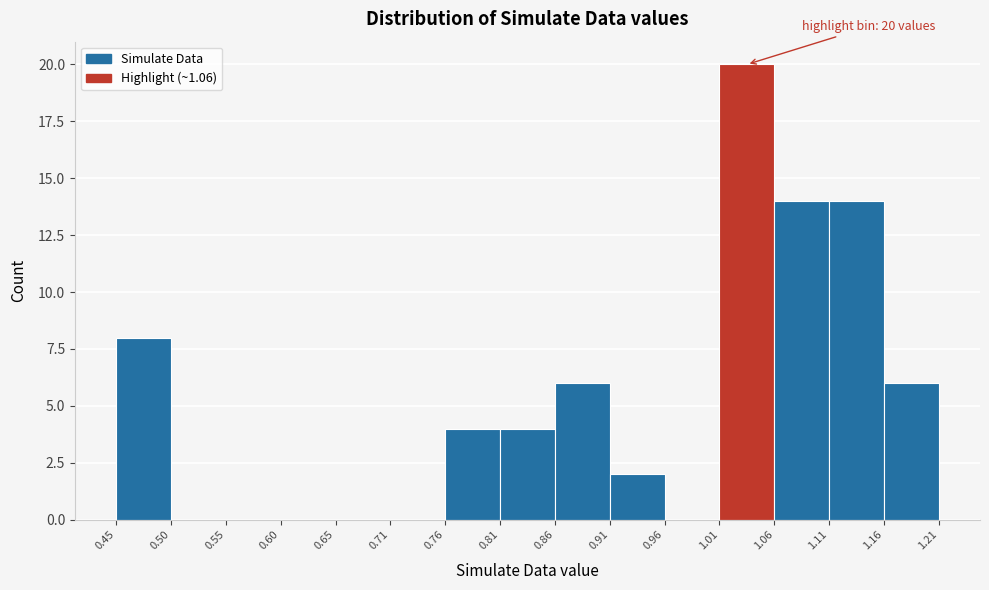

Which range on the x-axis has the tallest bar?

1.01 to 1.06